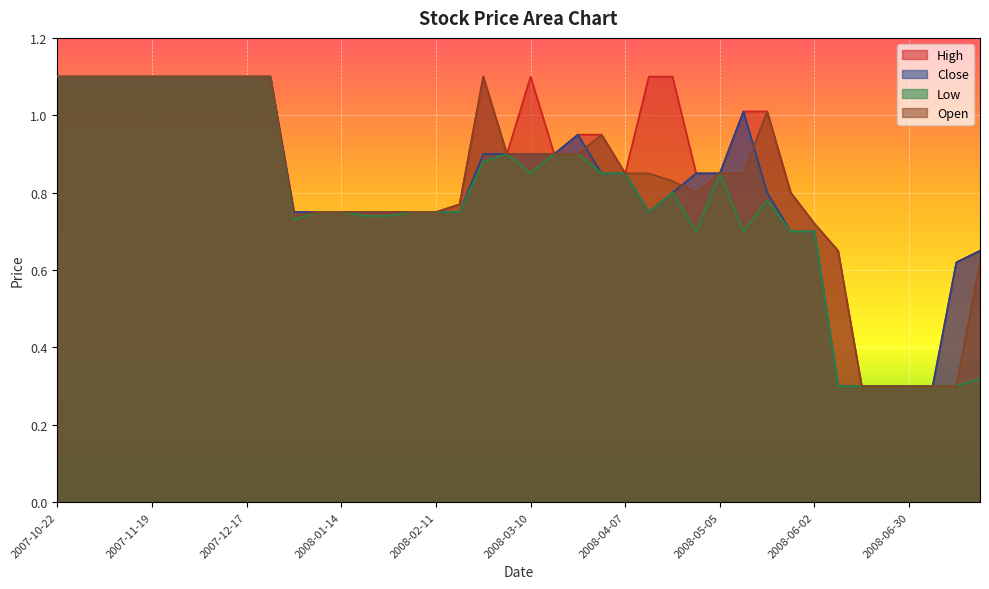

What is the lowest value of the Low series?

0.3